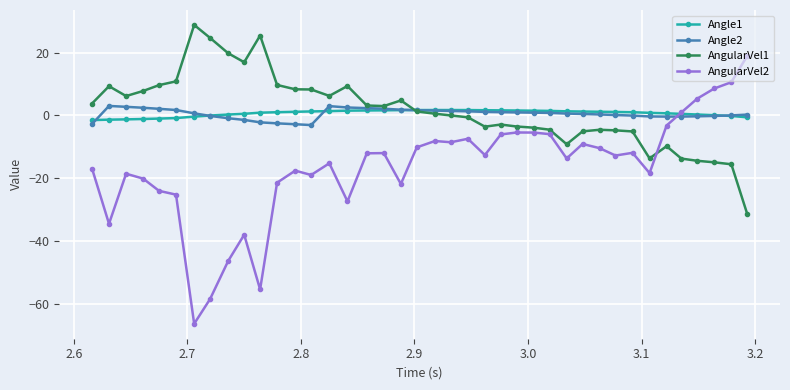

True or false: Angle2 has more than 0 points higher than both neighbors.

True